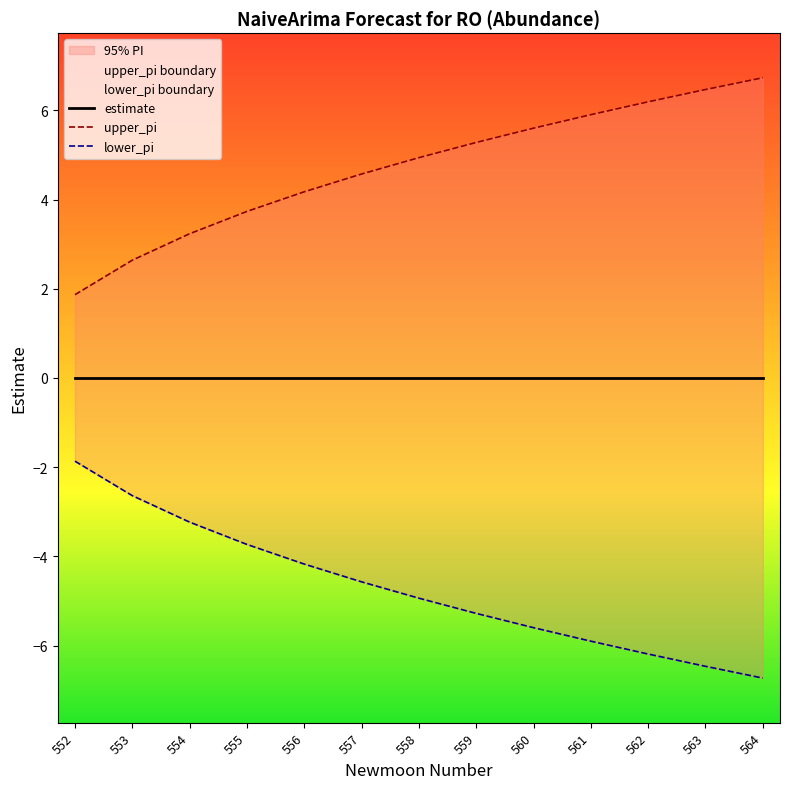

What is the difference between the second highest and second lowest values in the upper_pi series?

3.8